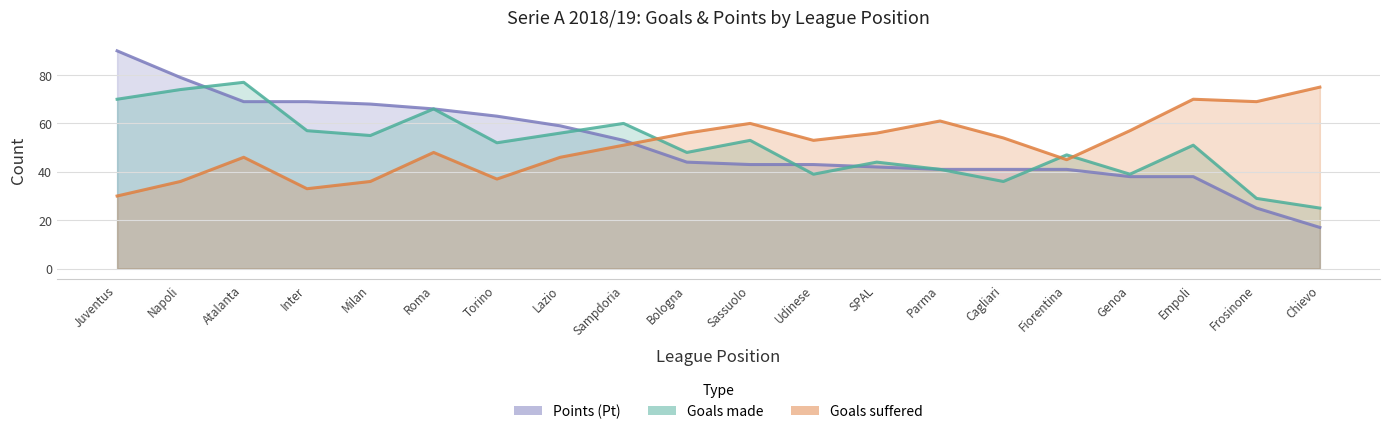

How many times do Goals suffered and Goals made cross each other?

3